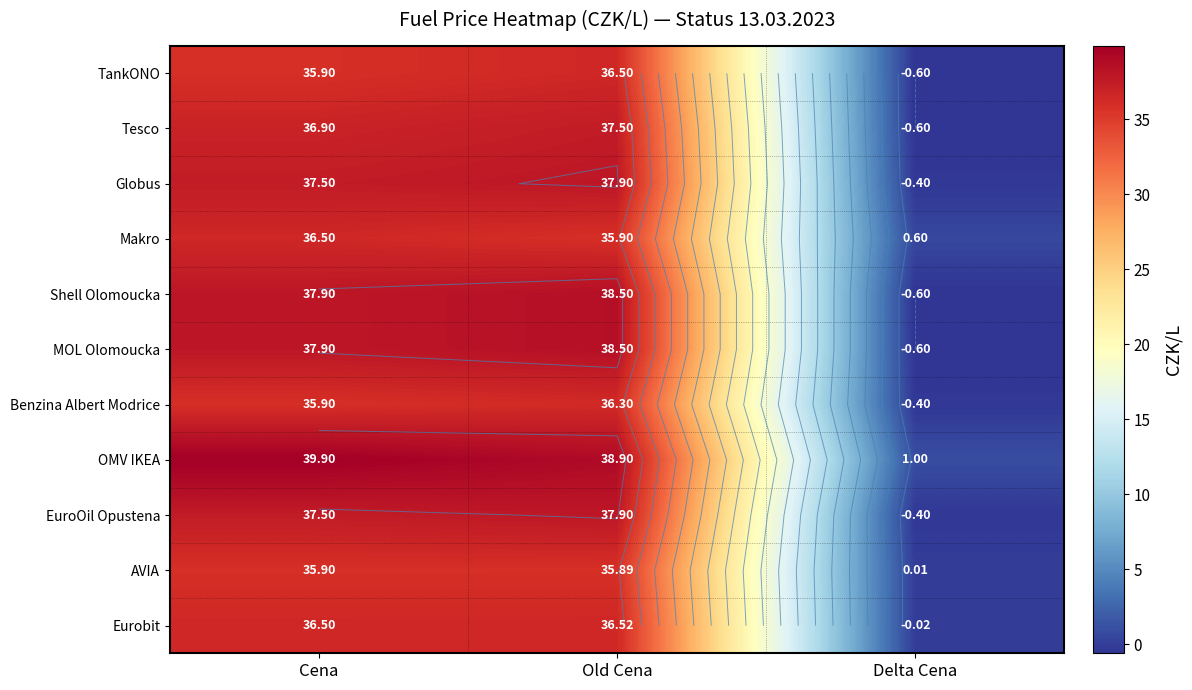

At how many categories does at least one series exceed 2?

2